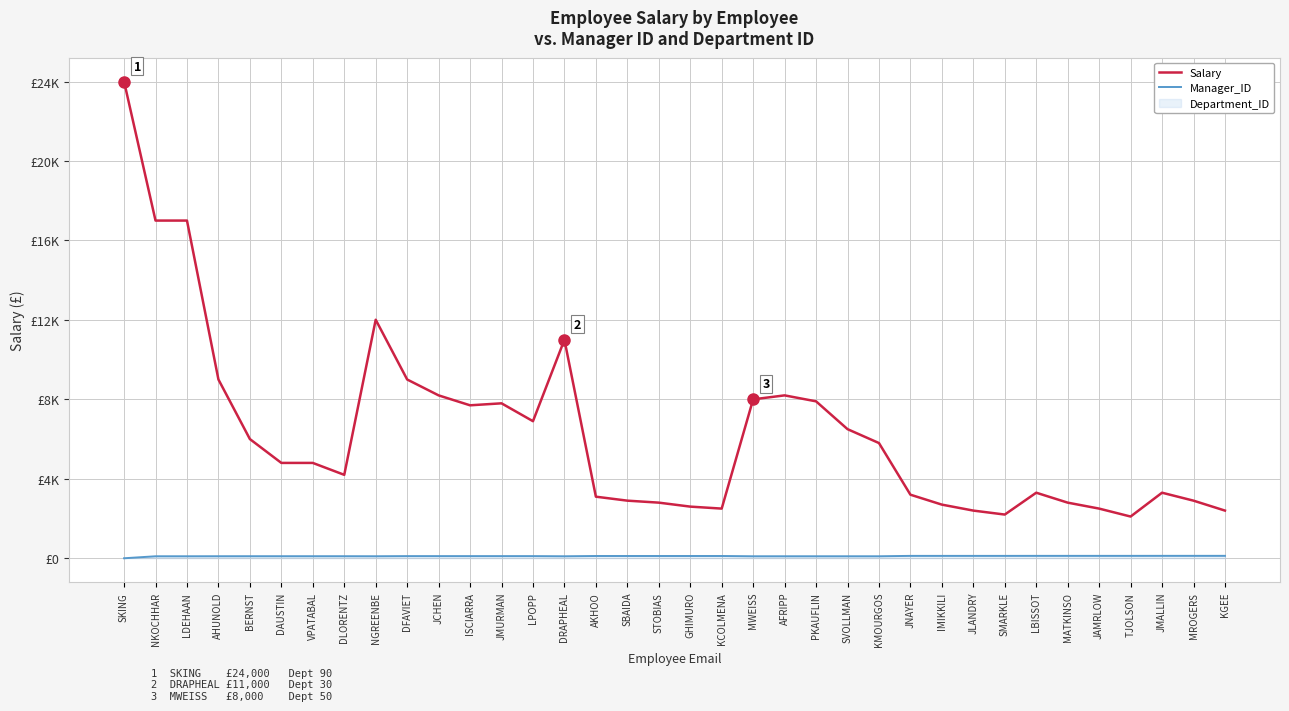

What is the value of the Manager_ID point at the 13th from the left?

108